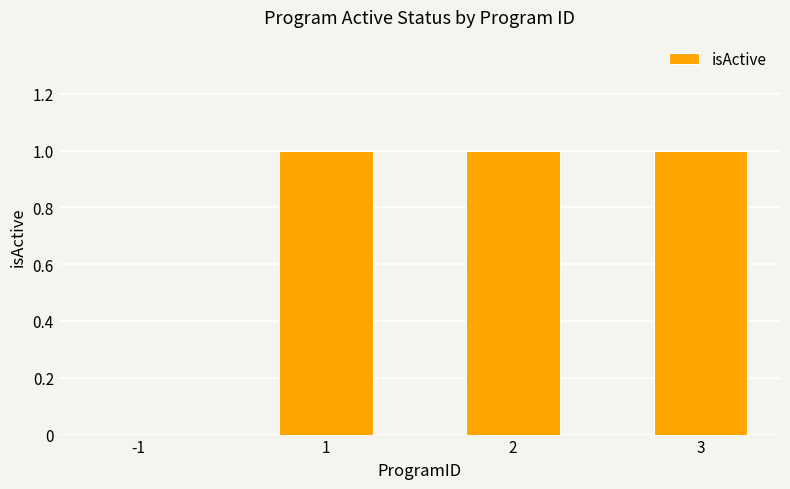

The chart shows a value of 1 at 1. True or false?

True